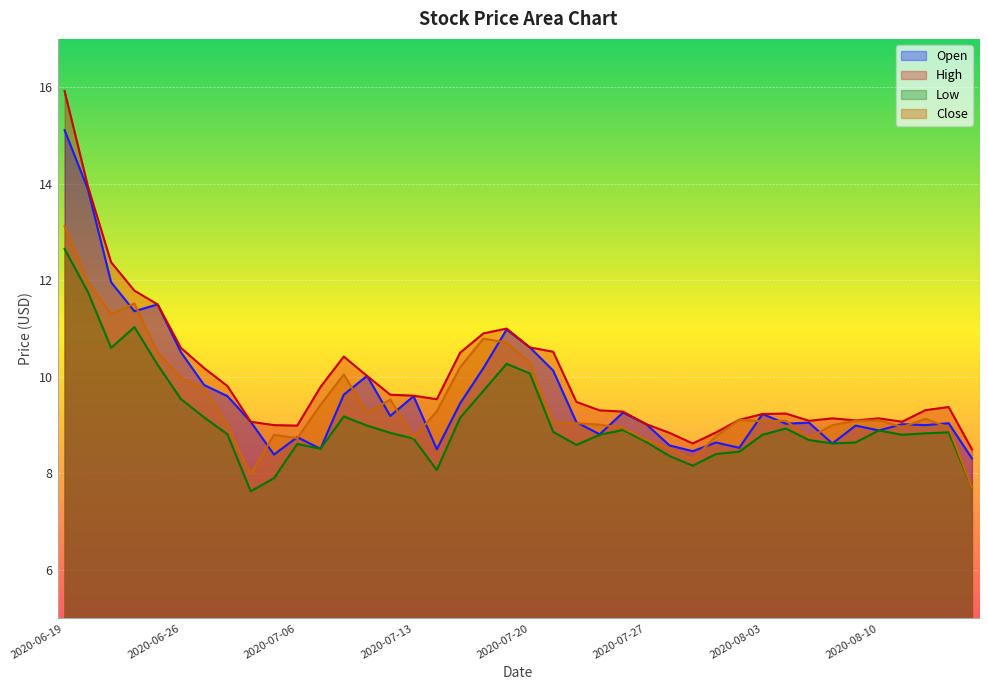

What are all the series names shown in the legend?

Open, High, Low, Close